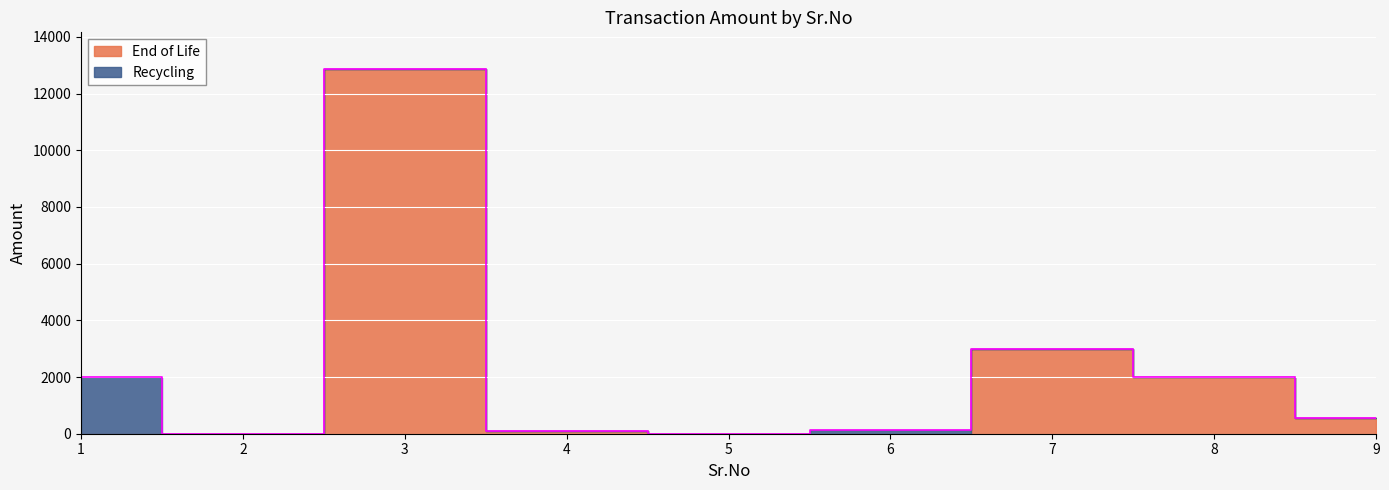

Reading left to right, list all the values displayed in this chart.

2012	5	12871	107	5	144	3000	2000	552